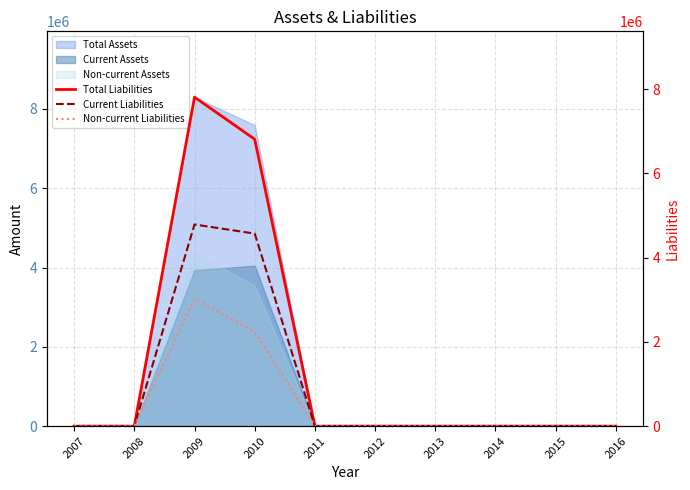

List the labels in order of Non-current Liabilities value, largest first.

2009, 2010, 2007, 2008, 2011, 2012, 2013, 2014, 2015, 2016